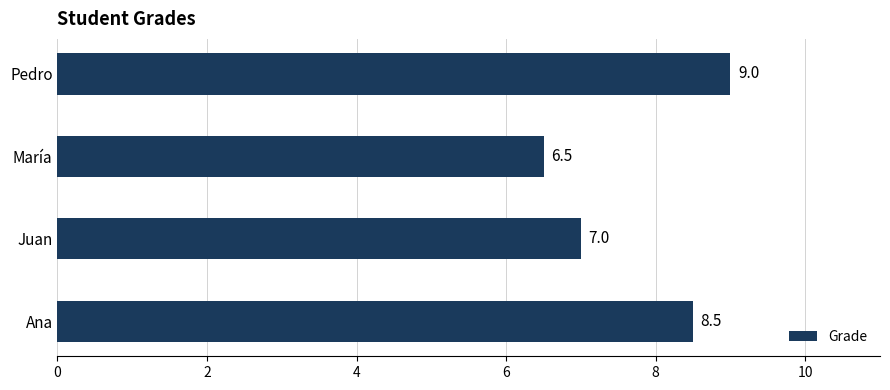

Reading top to bottom, list all the values displayed in this chart.

Pedro=9.0	María=6.5	Juan=7.0	Ana=8.5